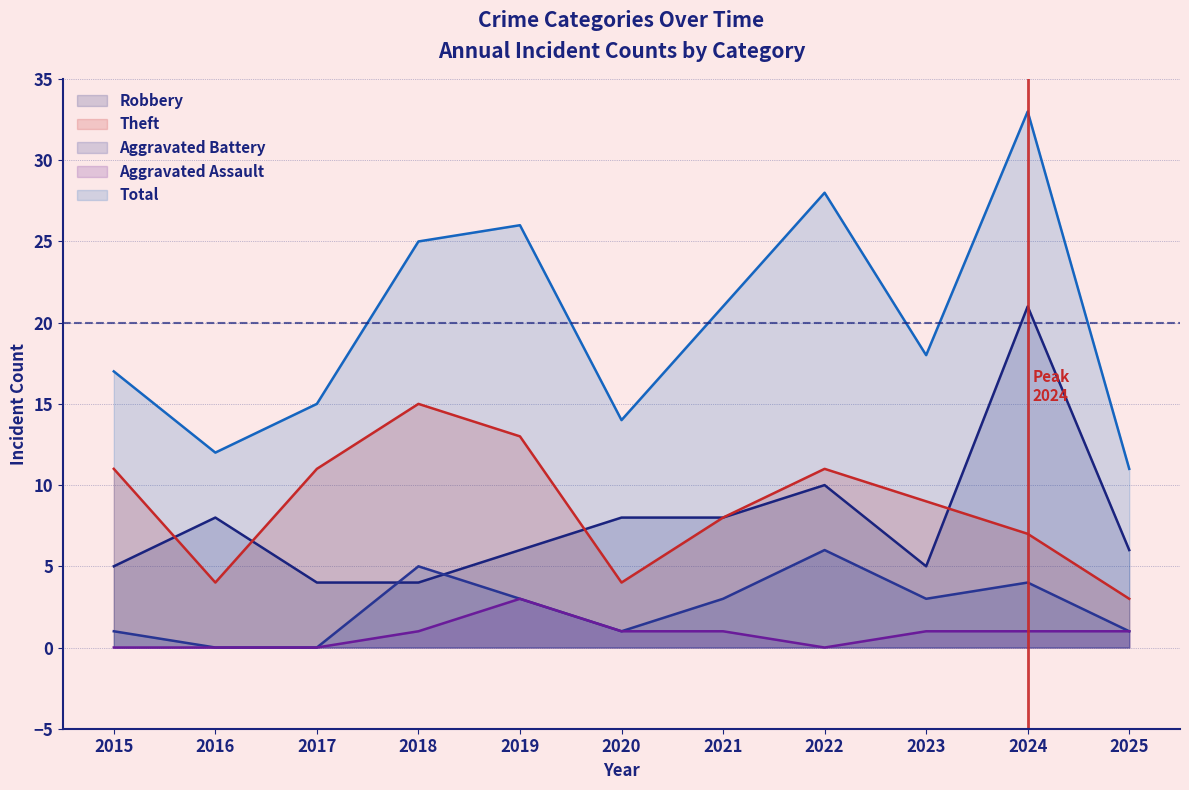

How many Aggravated Battery values are between 1 and 4?

7